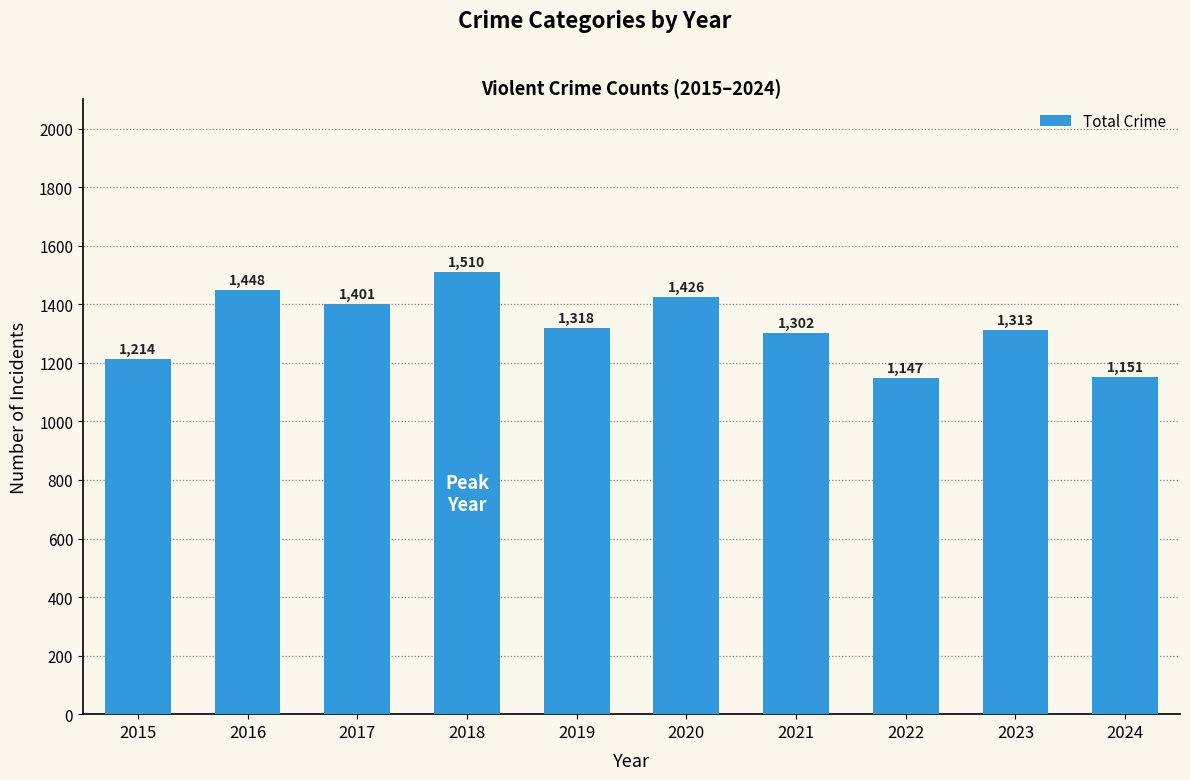

What is the sum of the values at 2017 and 2020?

2827